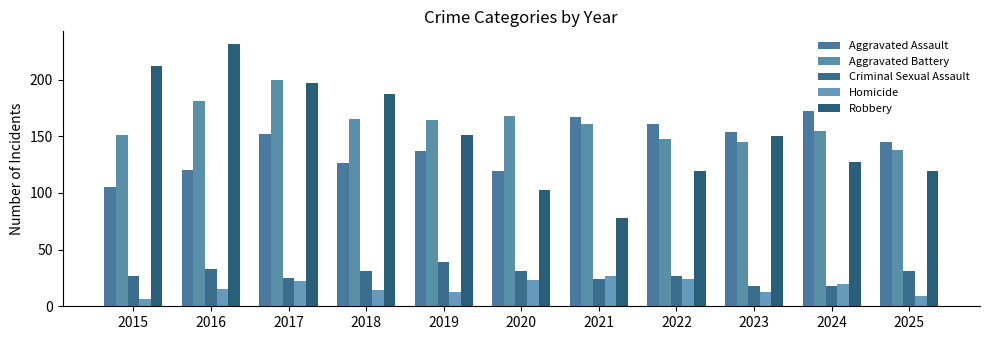

What is the difference between the Aggravated Assault values at 2019 and 2017?

15